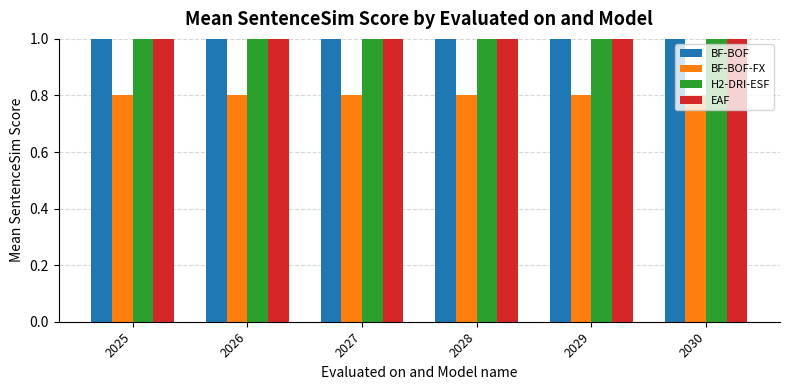

Reading left to right, what are all the values shown in this chart?

BF-BOF: 1.0	1.0	1.0	1.0	1.0	1.0
BF-BOF-FX: 0.8	0.8	0.8	0.8	0.8	0.8
H2-DRI-ESF: 1.0	1.0	1.0	1.0	1.0	1.0
EAF: 1.0	1.0	1.0	1.0	1.0	1.0